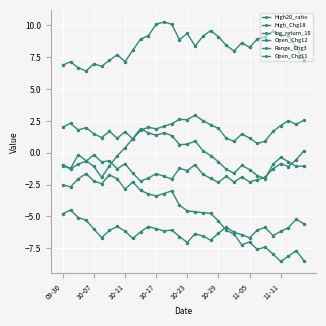

How many intersections are there between Open_Chg11 and High20_ratio?

2